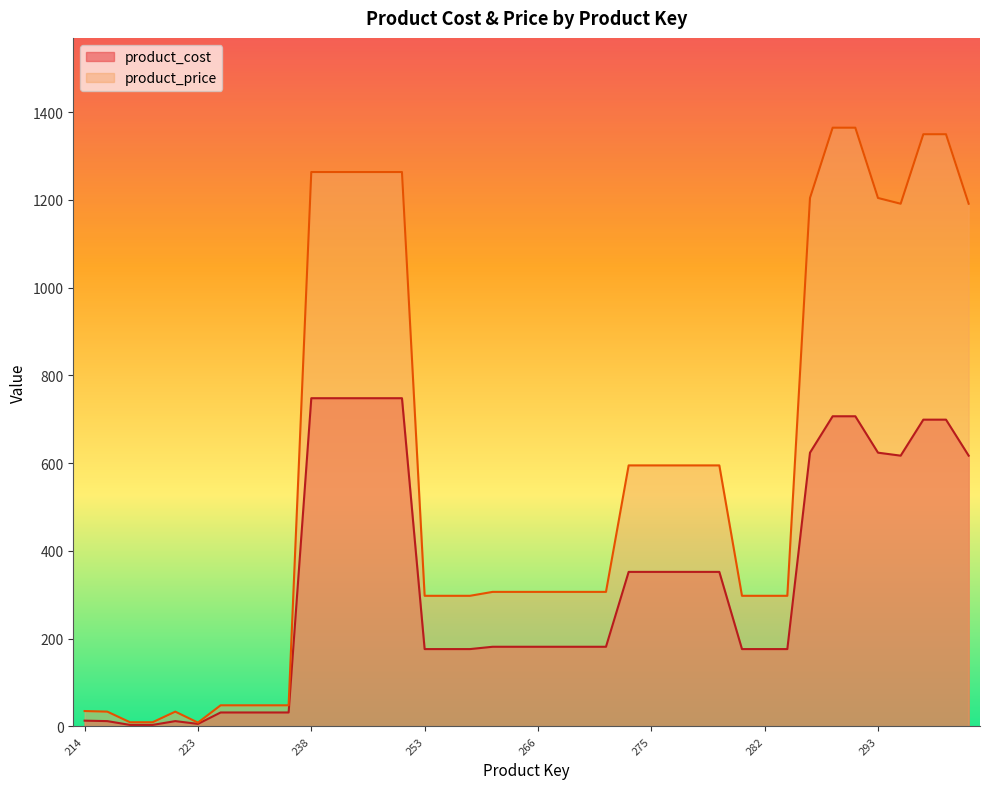

Which has a higher value, 279 or 218?

279